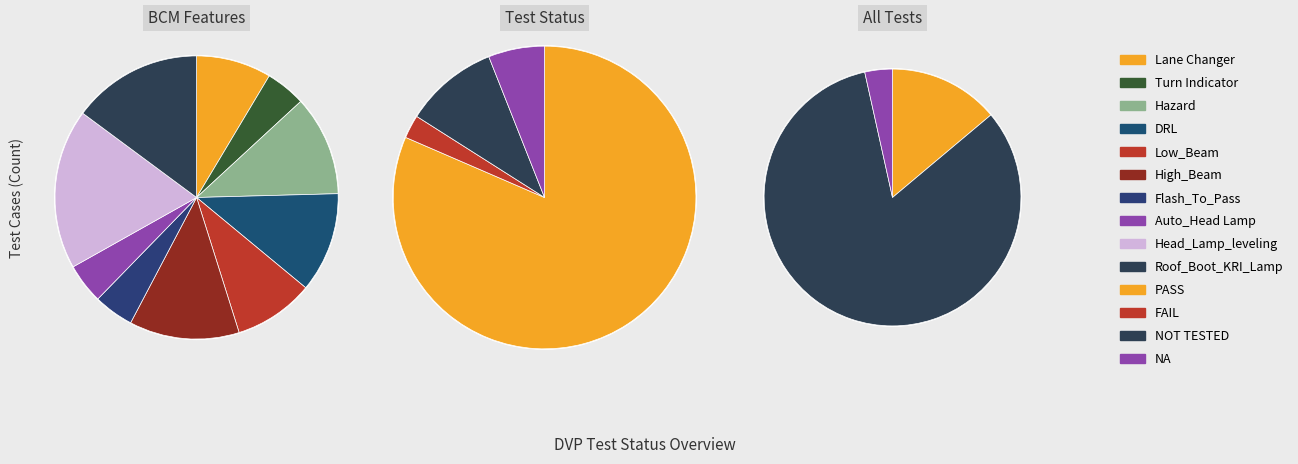

To the nearest percent, what percentage of the pie is Lane Changer?

8%